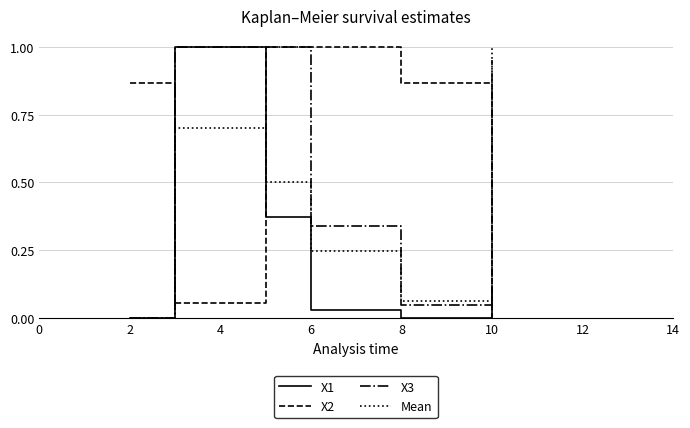

True or false: X3 has more than 1 interior local peaks.

False